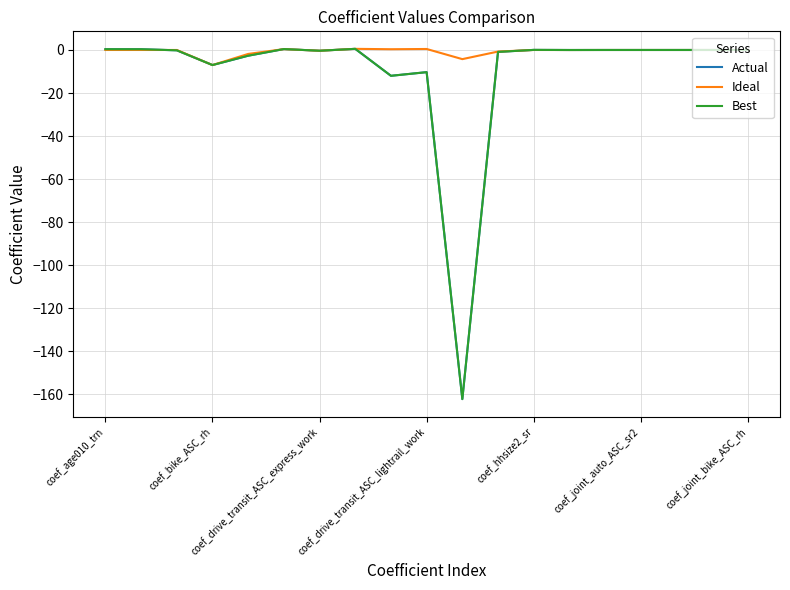

Reading left to right, transcribe all the data shown in this chart.

Actual: 0.4	0.3	-0.2	-7.0	-2.7	0.4	-0.4	0.5	-12.0	-10.3	-162.2	-0.9	0.0	-0.0	0.0	0.0	0.0	0.0	0.0
Ideal: 0.0	0.0	0.0	-7.0	-1.8	0.4	-0.4	0.5	0.4	0.5	-4.2	-0.7	0.0	-0.0	0.0	0.0	0.0	0.0	0.0
Best: 0.4	0.3	-0.2	-7.0	-2.7	0.4	-0.4	0.5	-12.0	-10.3	-162.2	-0.9	0.0	-0.0	0.0	0.0	0.0	0.0	0.0